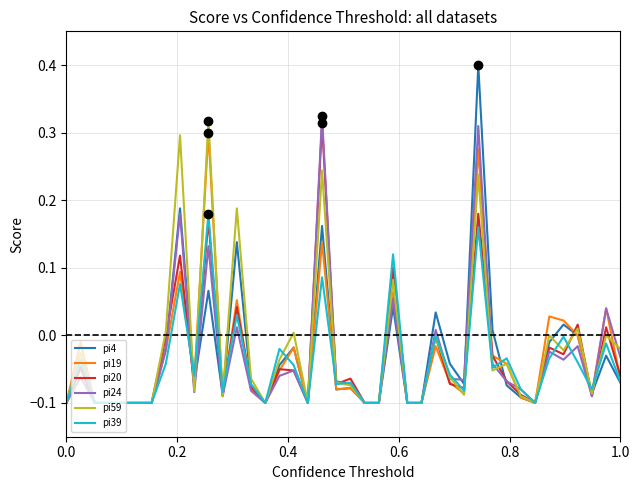

What is the maximum value shown in the chart?

0.4